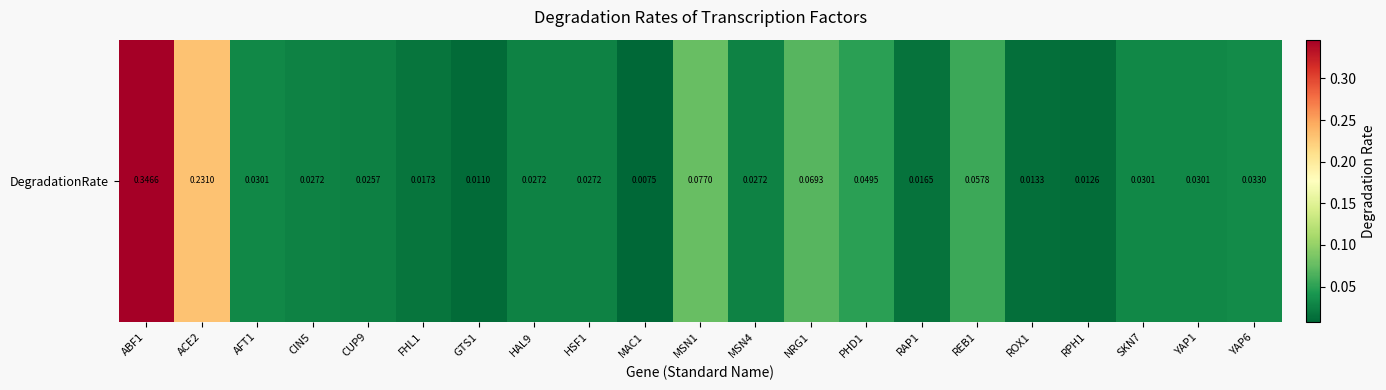

True or false: the data shows 0.3 at ABF1.

True